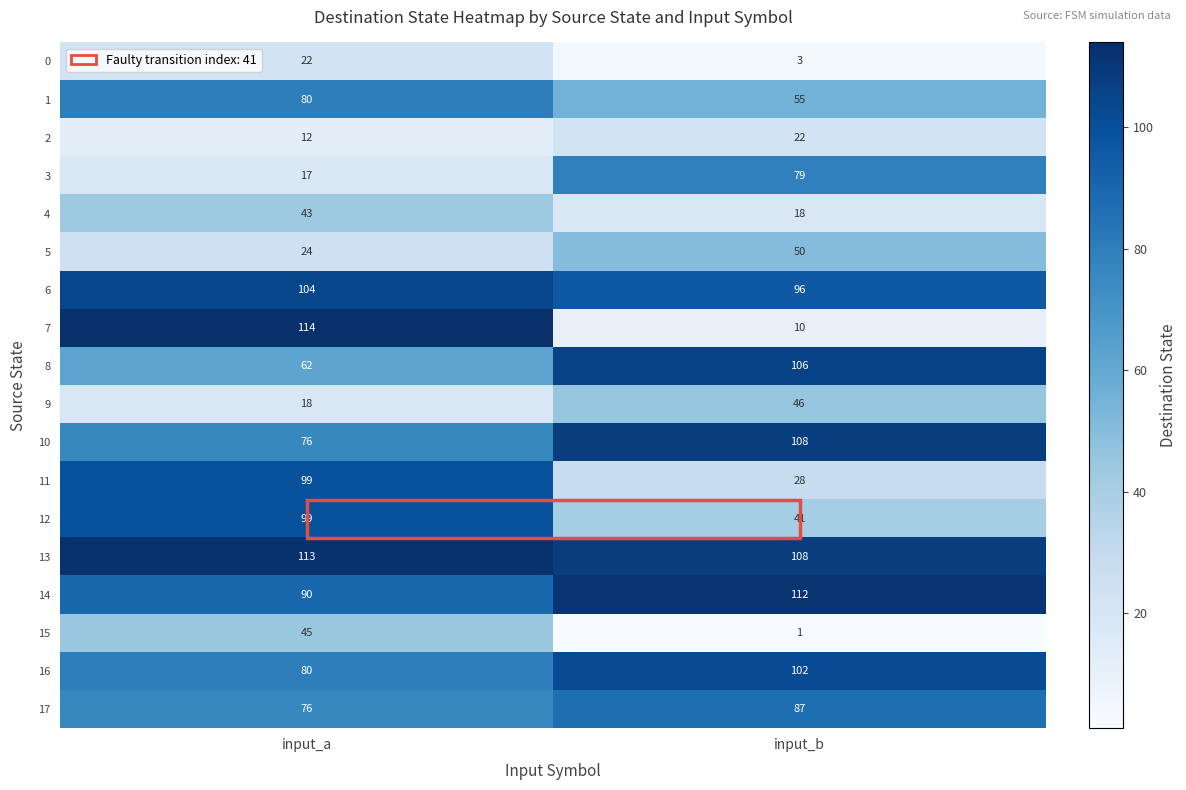

Between input_a and input_b, which series saw the biggest shift?

7